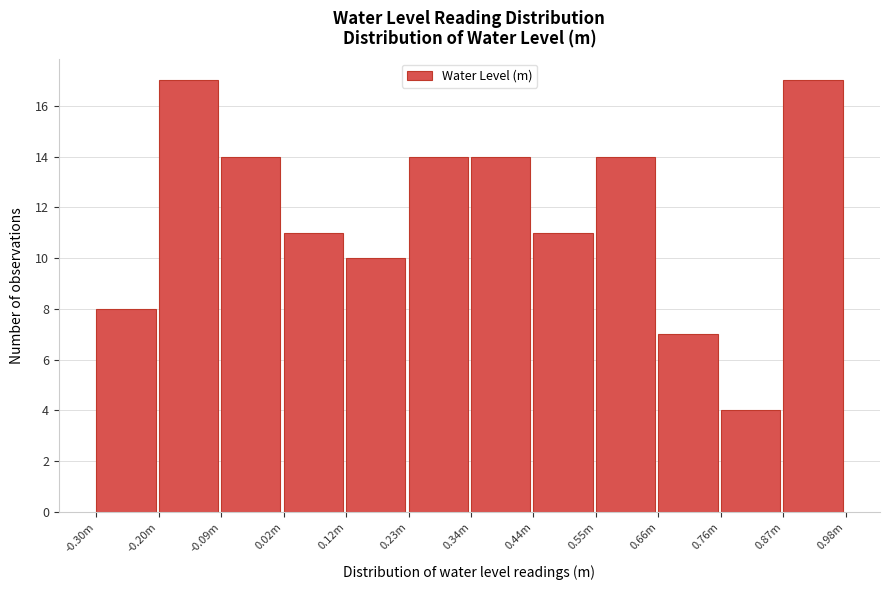

Reading left to right, extract all data points from this chart.

8	17	14	11	10	14	14	11	14	7	4	17